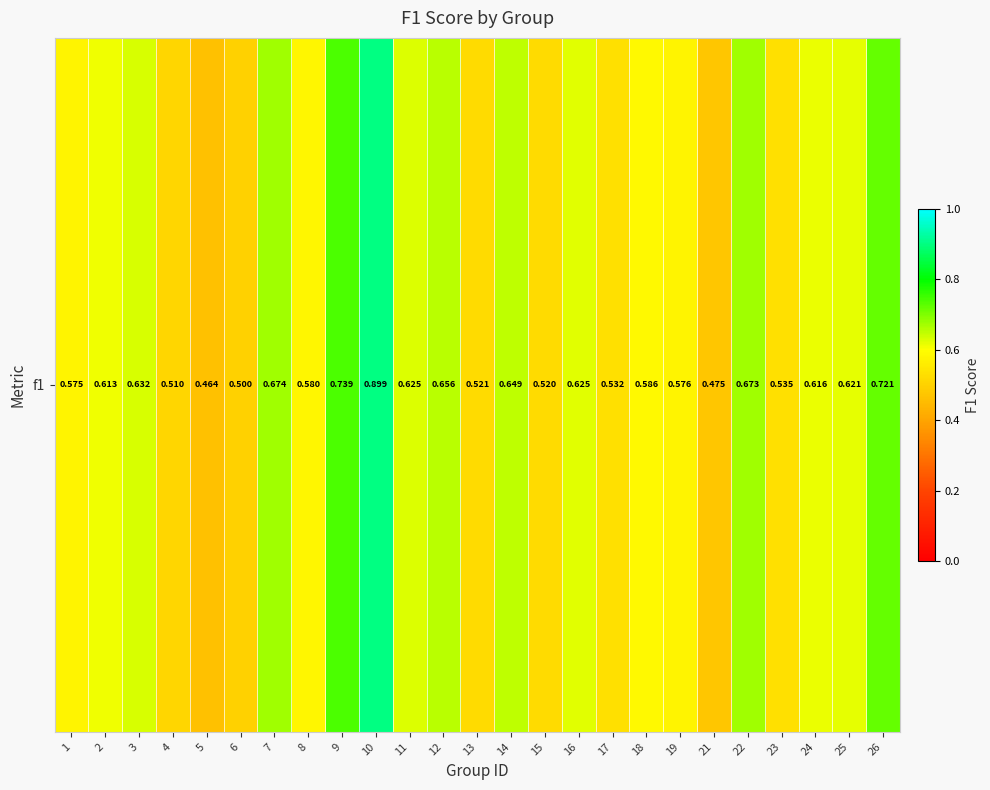

Which category has the lowest value across all series?

5